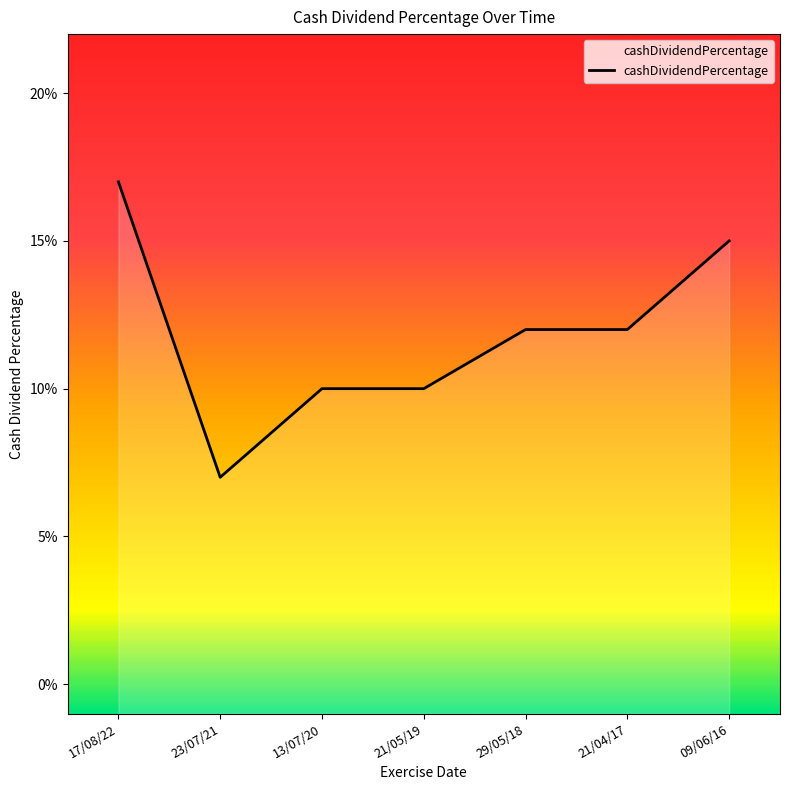

Reading left to right, list all the values displayed in this chart.

0.2	0.1	0.1	0.1	0.1	0.1	0.1